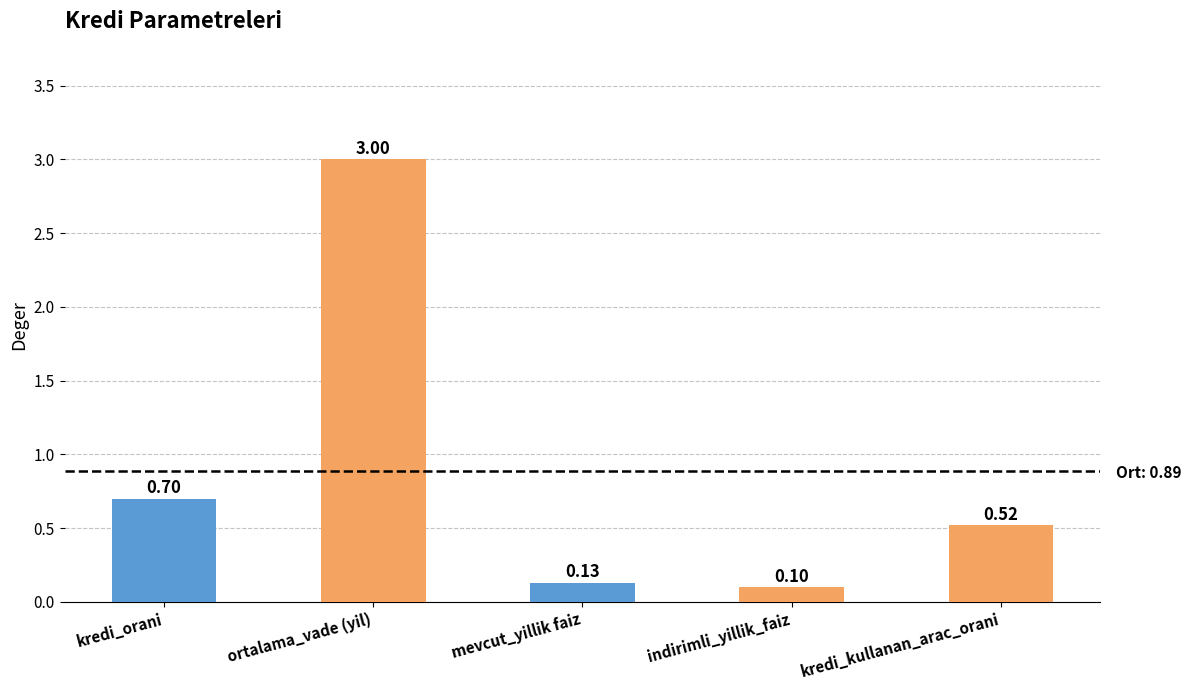

What is the change in value from indirimli_yillik_faiz to kredi_kullanan_arac_orani?

+0.4